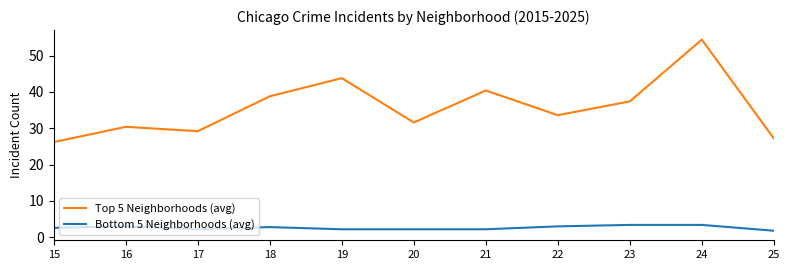

Where does the Top 5 Neighborhoods (avg) series first go above 33?

18